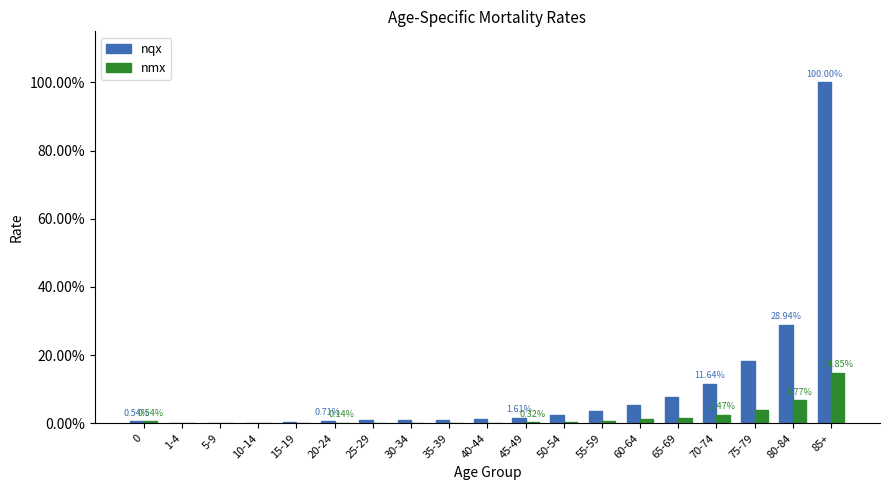

Reading left to right, transcribe all the data shown in this chart.

nqx: 0=0.0	1-4=0.0	5-9=0.0	10-14=0.0	15-19=0.0	20-24=0.0	25-29=0.0	30-34=0.0	35-39=0.0	40-44=0.0	45-49=0.0	50-54=0.0	55-59=0.0	60-64=0.1	65-69=0.1	70-74=0.1	75-79=0.2	80-84=0.3	85+=1.0
nmx: 0=0.0	1-4=0.0	5-9=0.0	10-14=0.0	15-19=0.0	20-24=0.0	25-29=0.0	30-34=0.0	35-39=0.0	40-44=0.0	45-49=0.0	50-54=0.0	55-59=0.0	60-64=0.0	65-69=0.0	70-74=0.0	75-79=0.0	80-84=0.1	85+=0.1